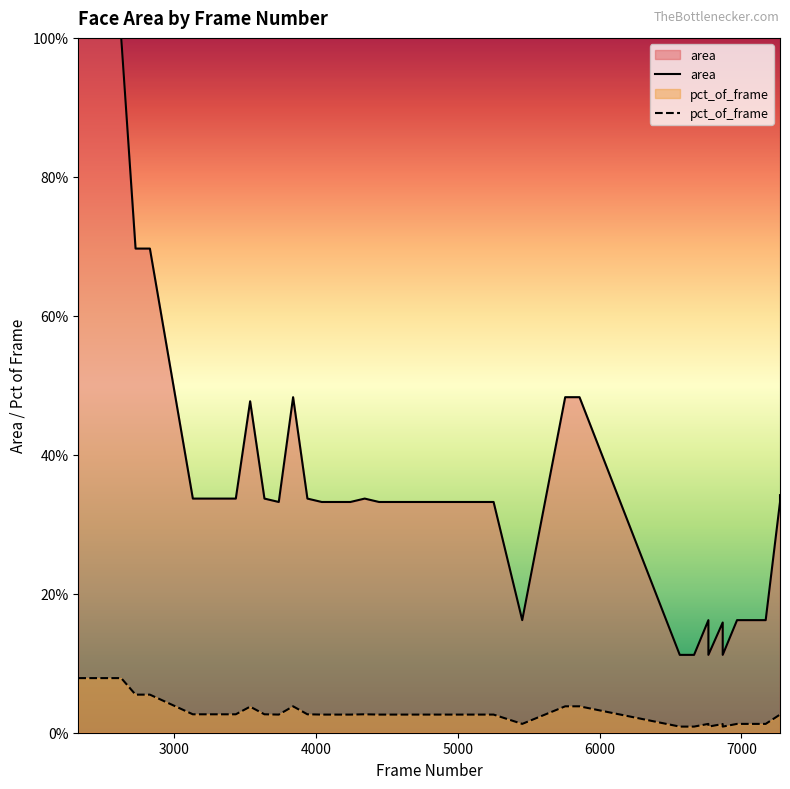

True or false: pct_of_frame and area intersect in this chart.

False